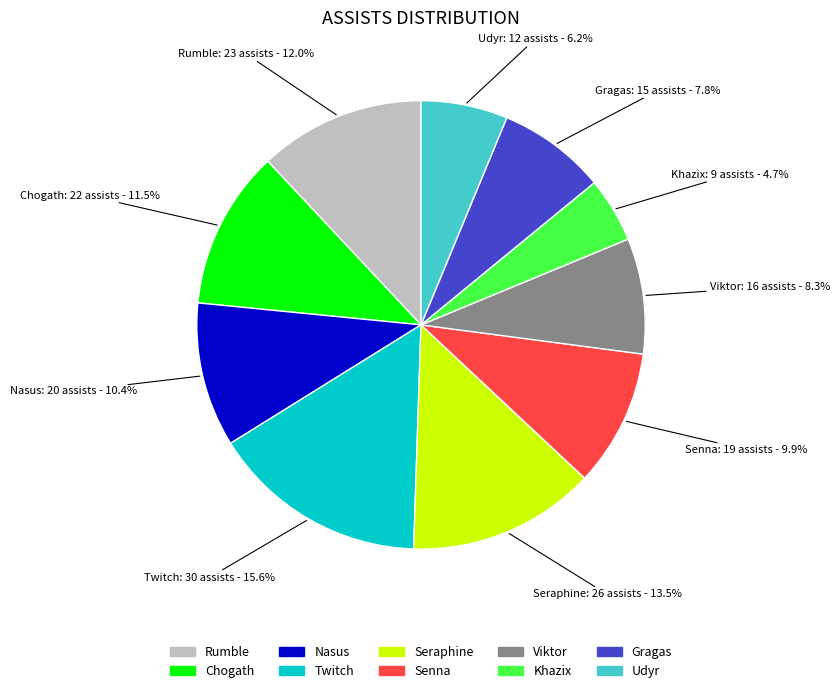

Approximately how many times larger is the value at Rumble compared to Twitch?

0.8